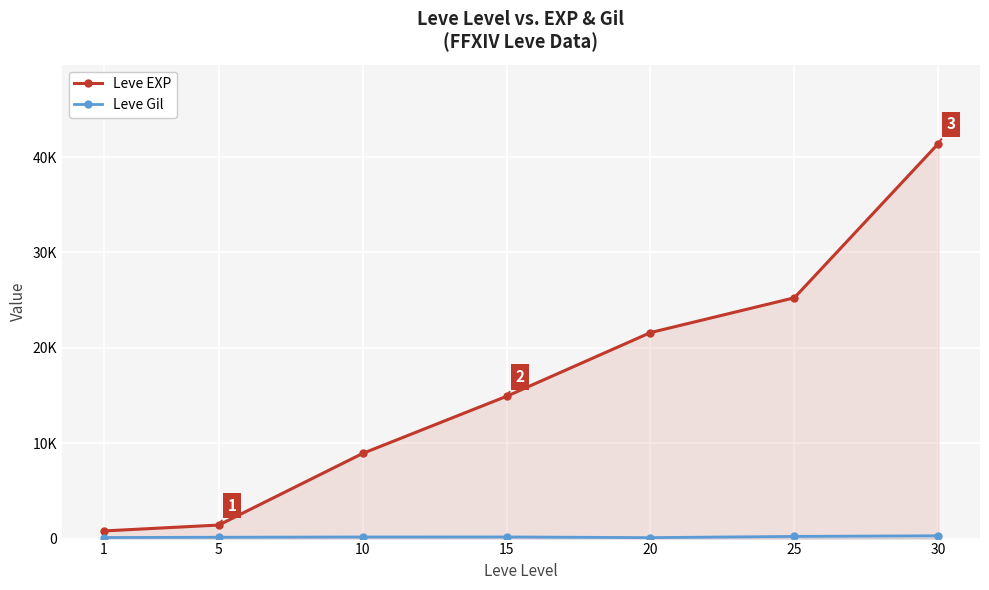

True or false: Leve Gil and Leve EXP intersect in this chart.

False